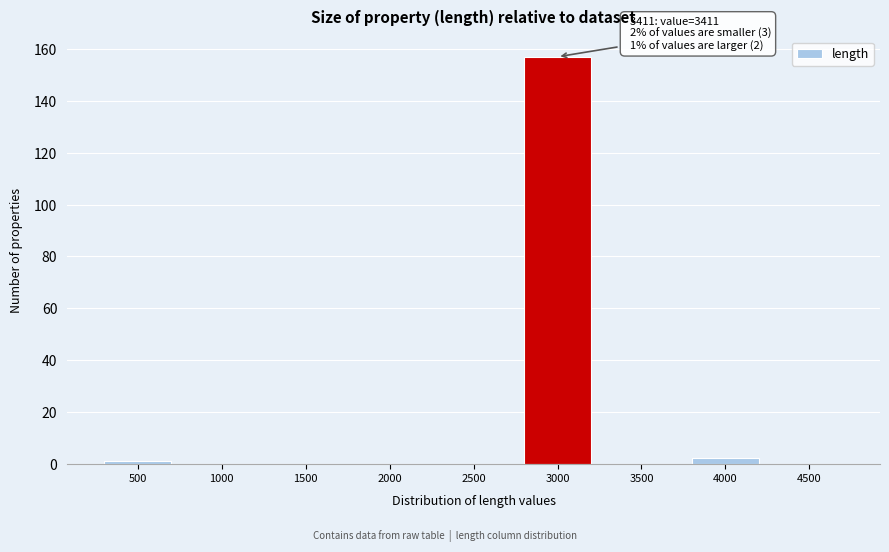

Reading left to right, transcribe all the data shown in this chart.

500=1	1000=0	1500=0	2000=0	2500=0	3000=157	3500=0	4000=2	4500=0